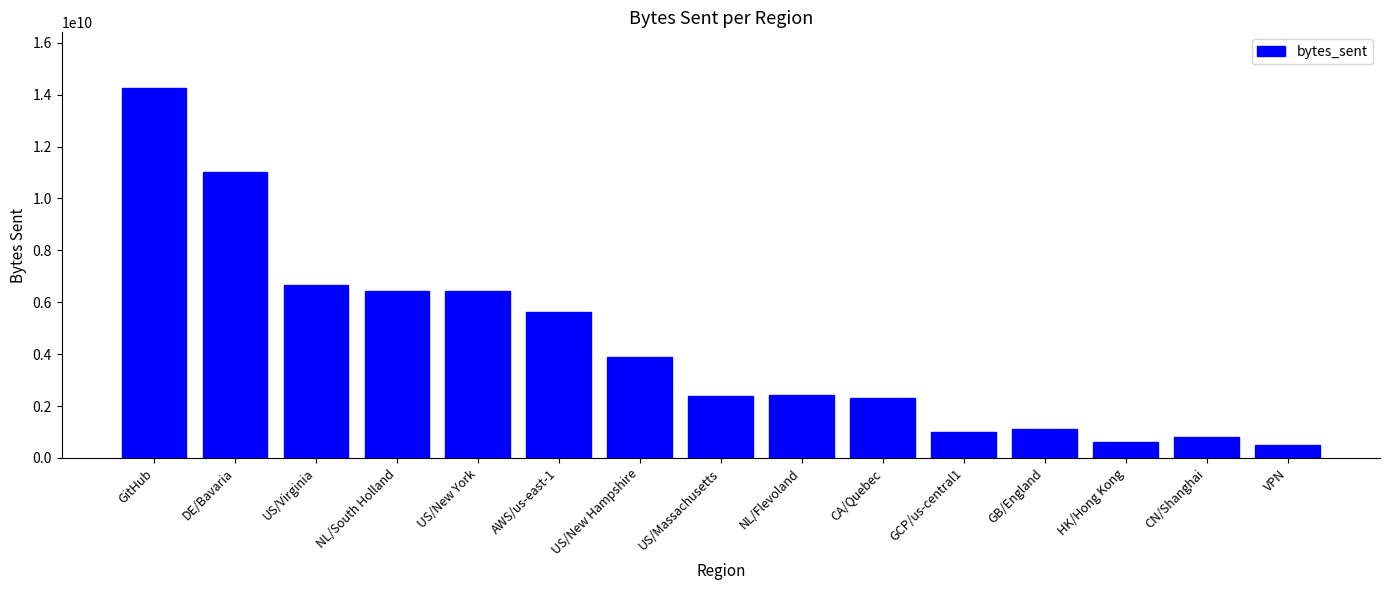

Where does the data first go above 2436328164?

GitHub